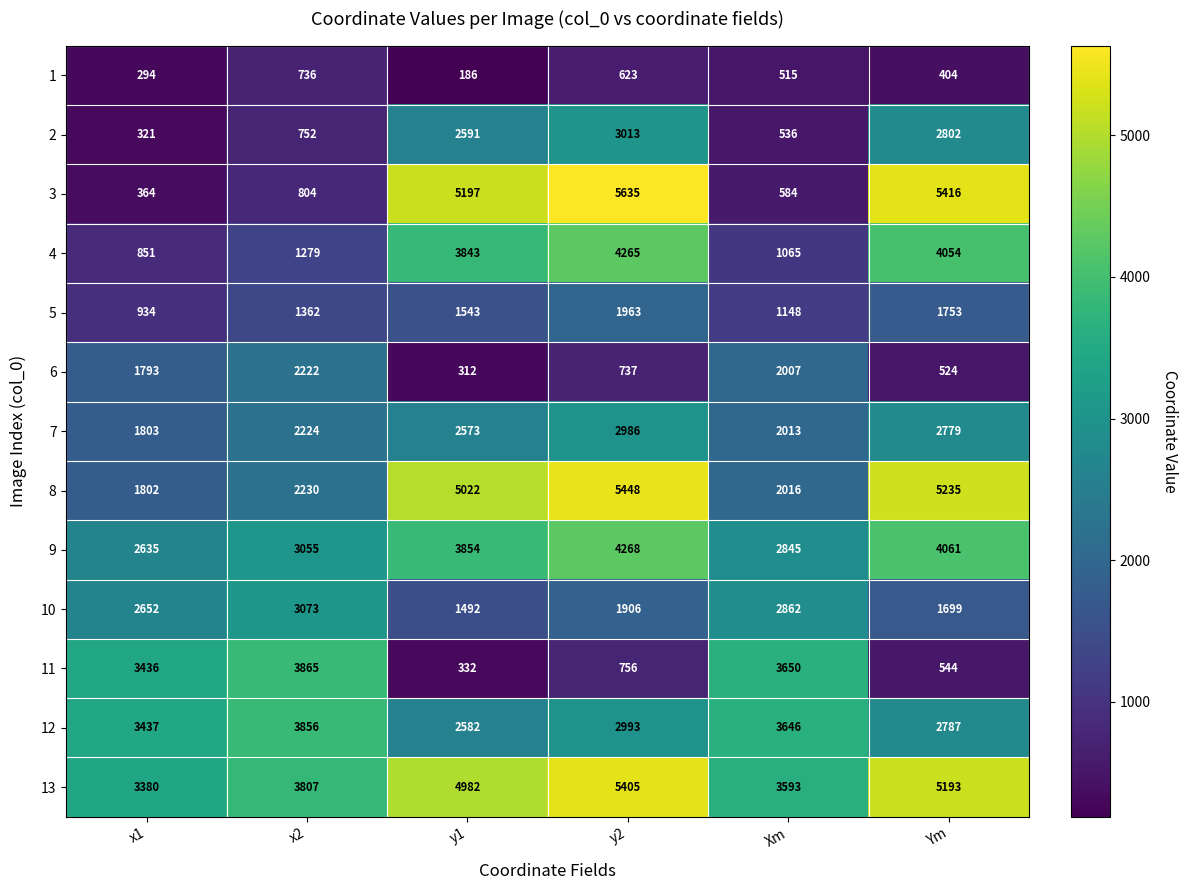

Count the 6 values in the range 524 to 2007.

4